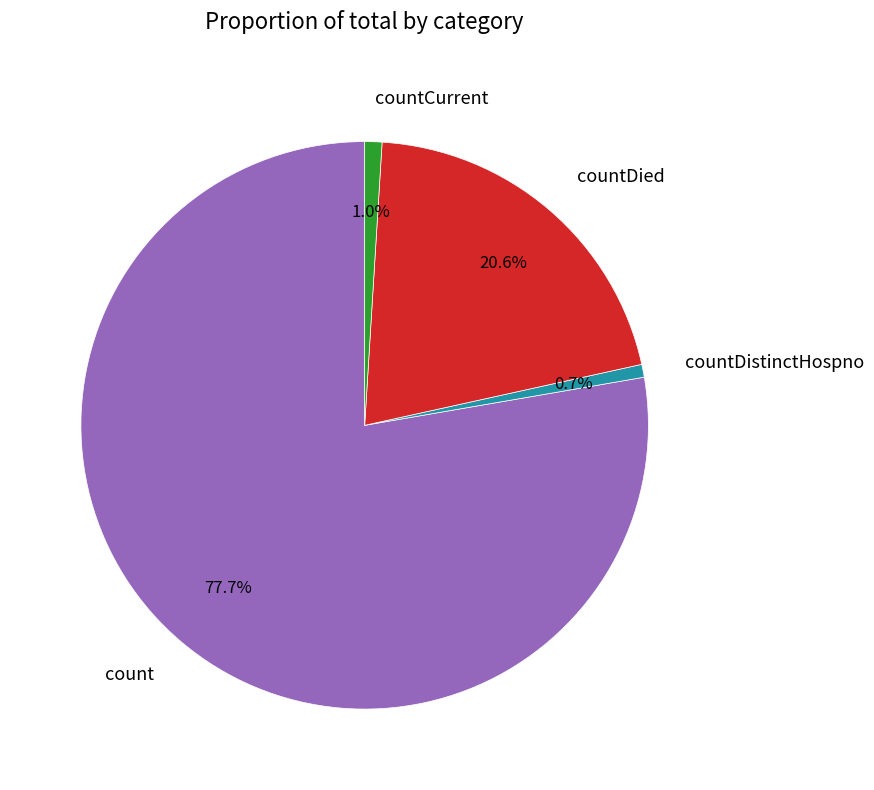

To the nearest percent, what is the difference between the largest and smallest slice percentages?

77%